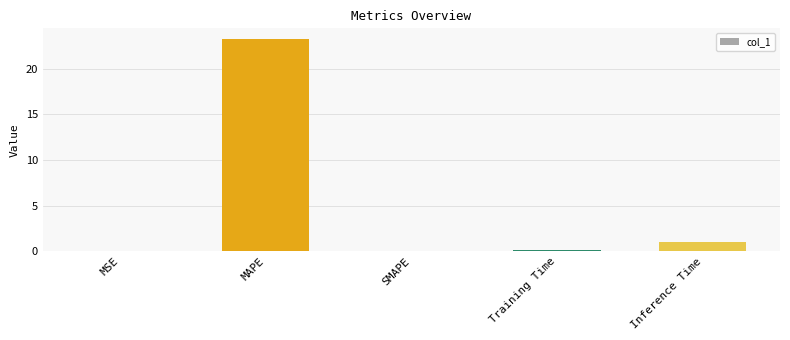

Is it true that the value at Inference Time is 1.0?

True